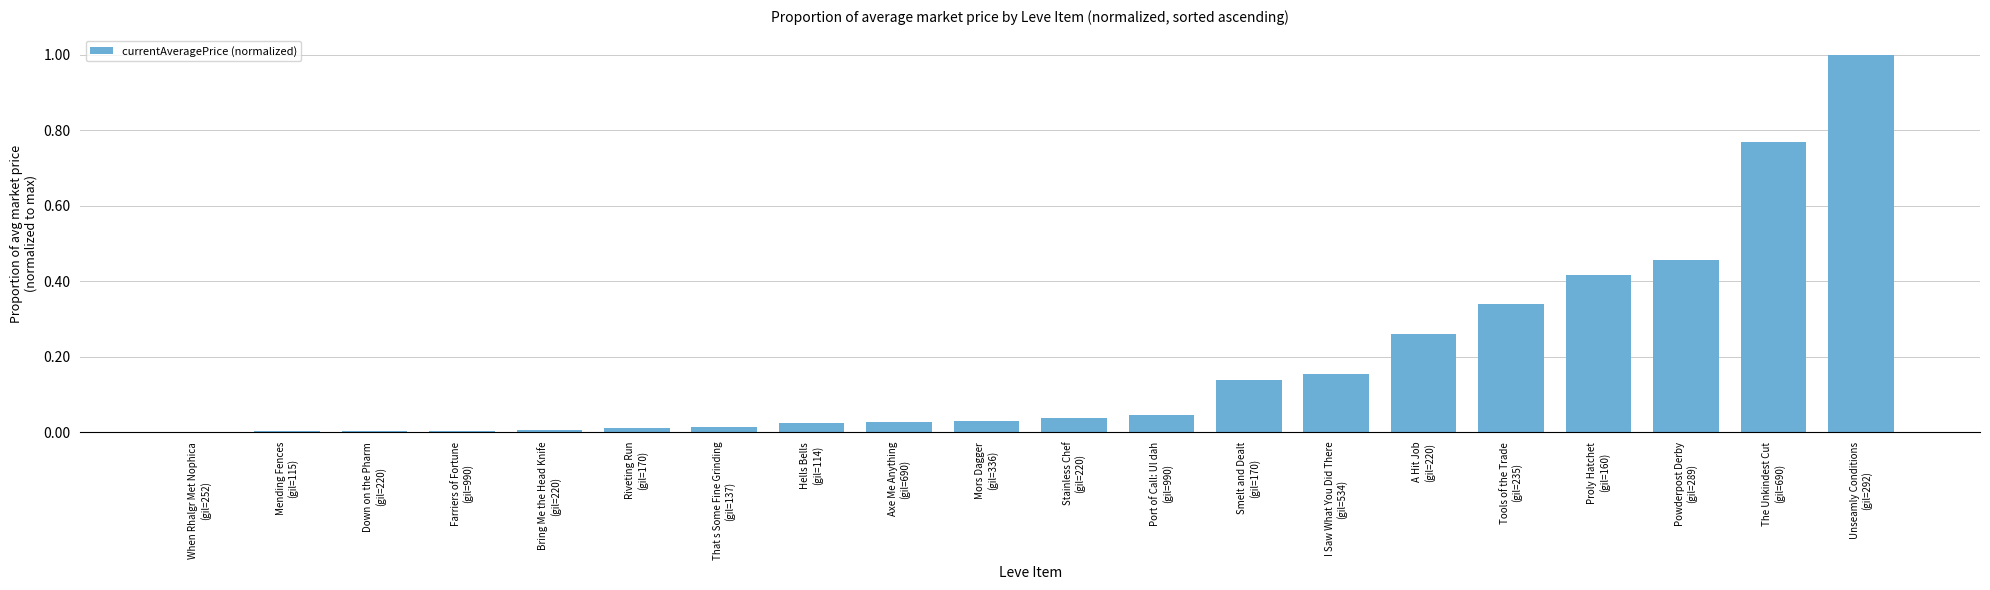

What is the greatest value displayed?

1.0